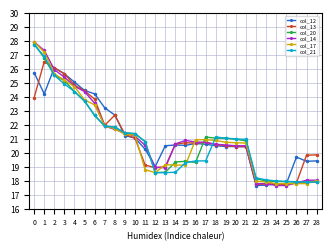

How many values in the col_17 series exceed 20?

17